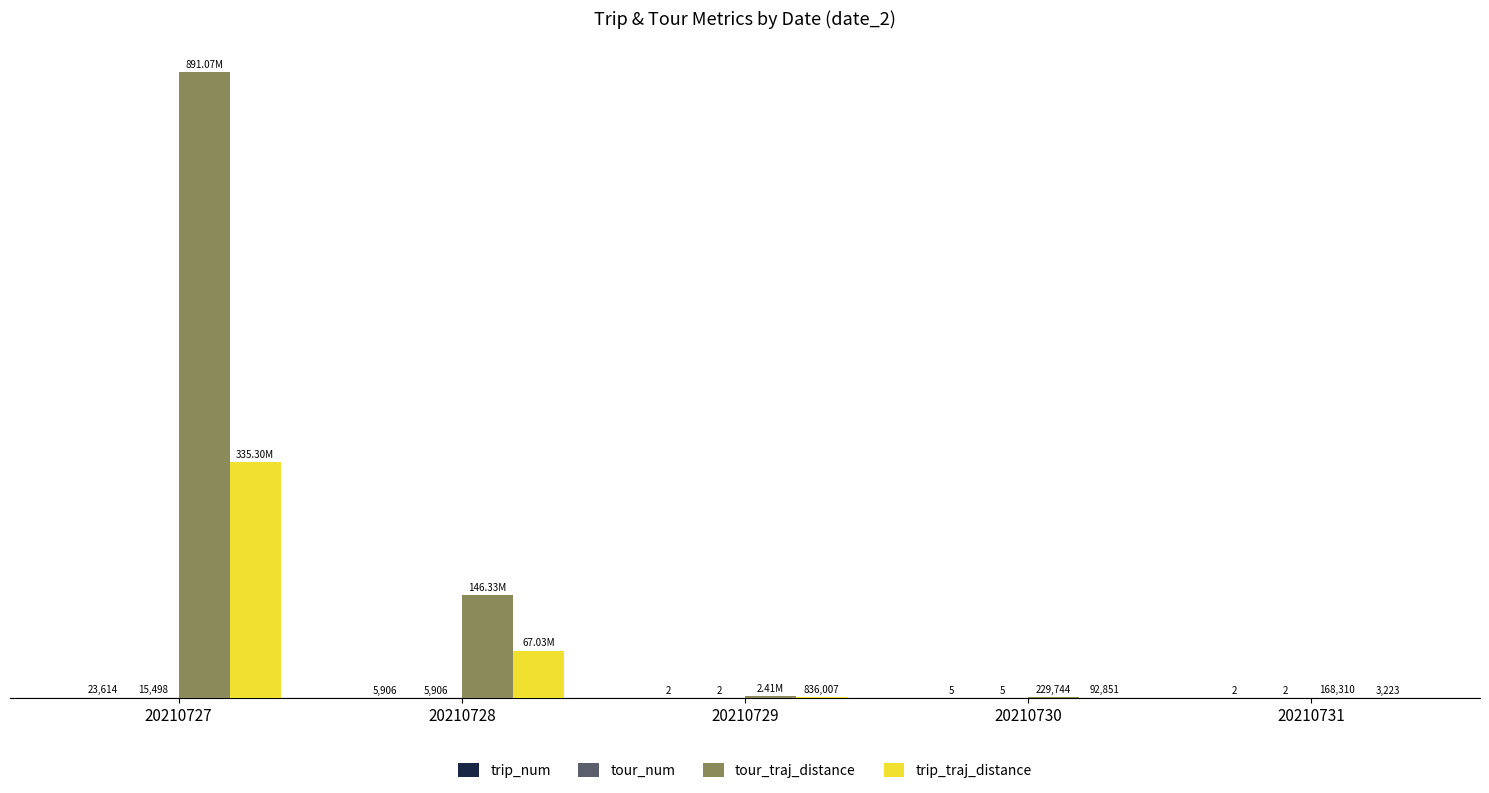

What is the value of the trip_num bar at the 4th from the left?

5